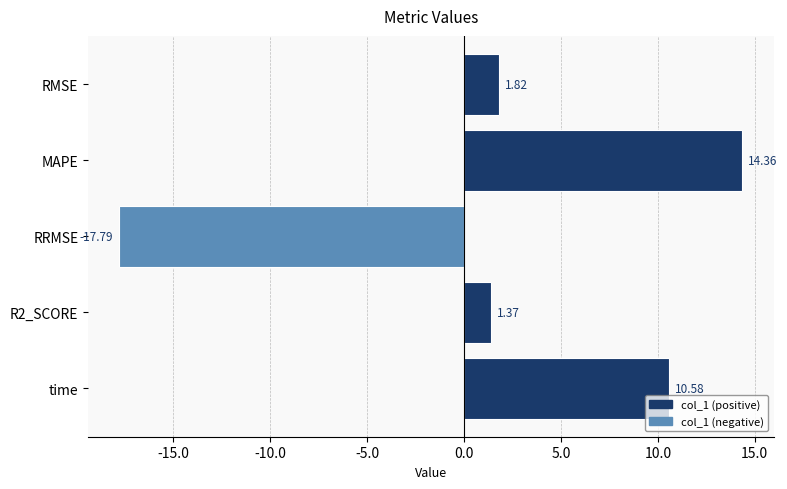

What is the change in value from RMSE to time?

+8.8